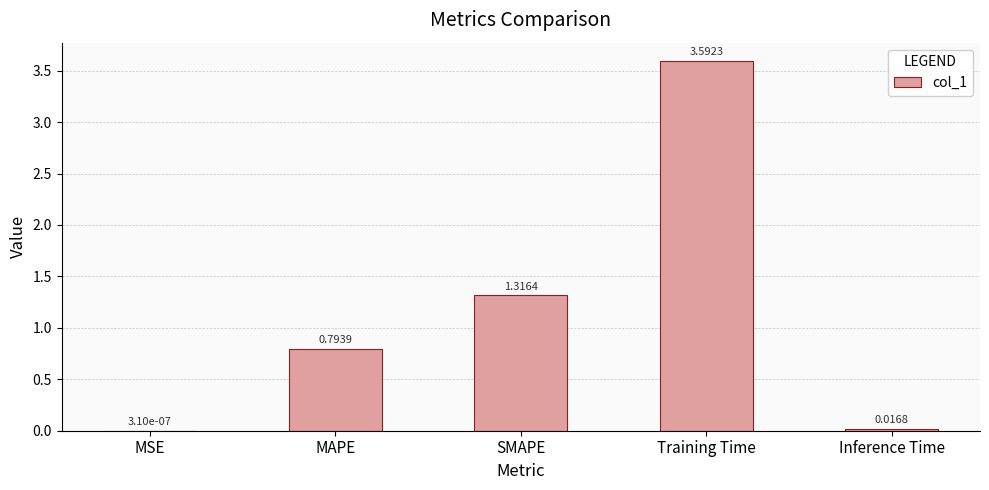

Which category has the highest value across all series?

Training Time